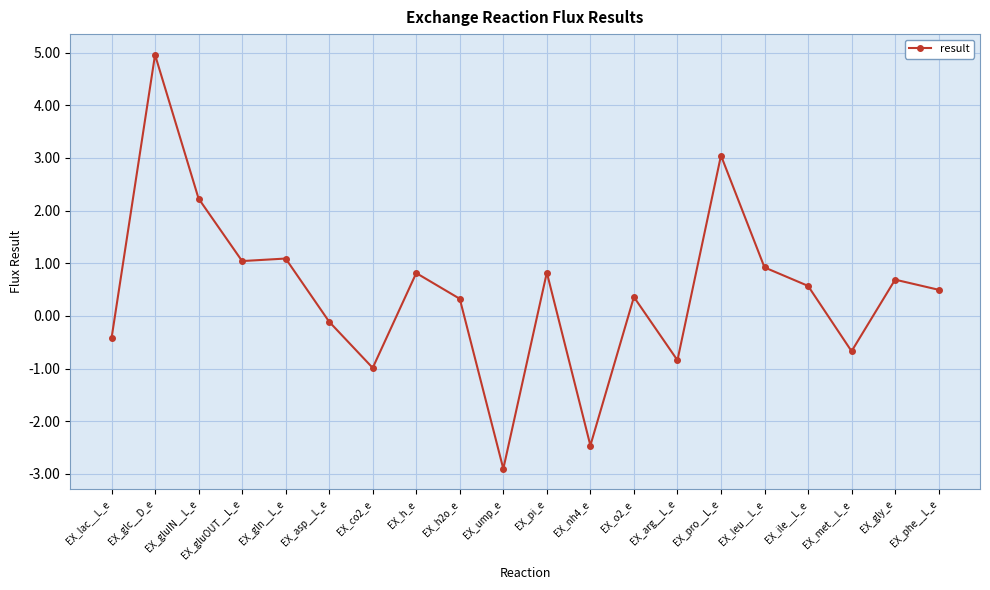

The value at EX_h_e is 0.8. True or false?

True